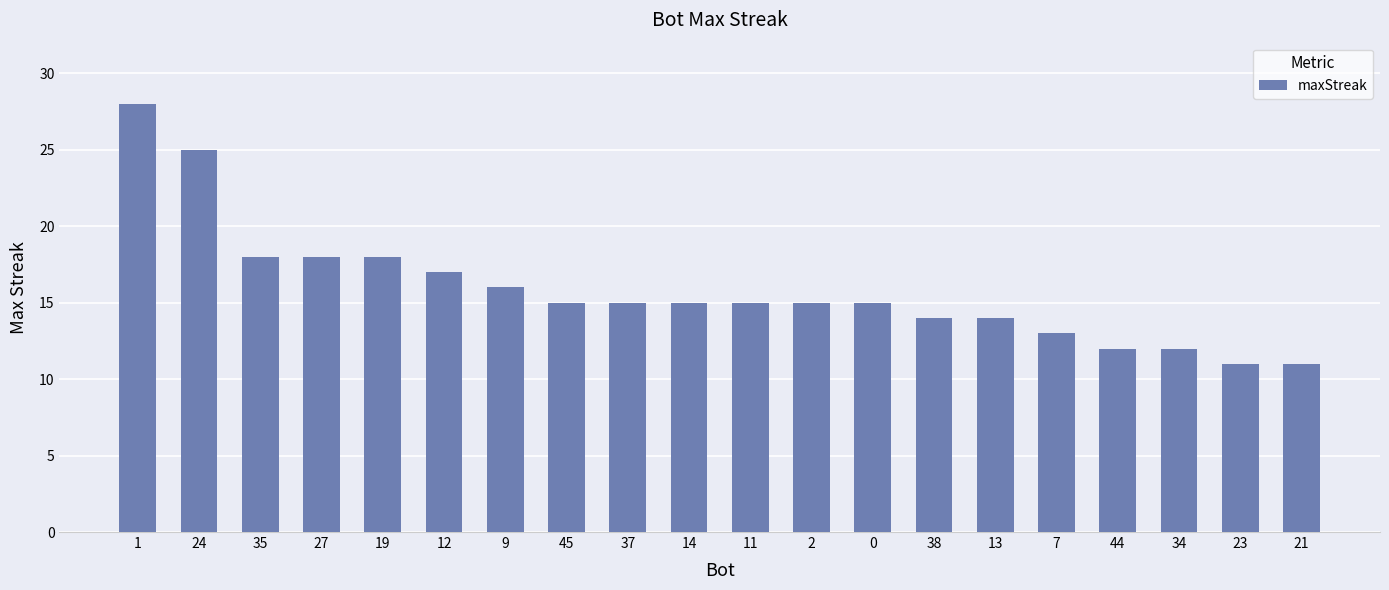

Reading left to right, extract all data points from this chart.

28	25	18	18	18	17	16	15	15	15	15	15	15	14	14	13	12	12	11	11